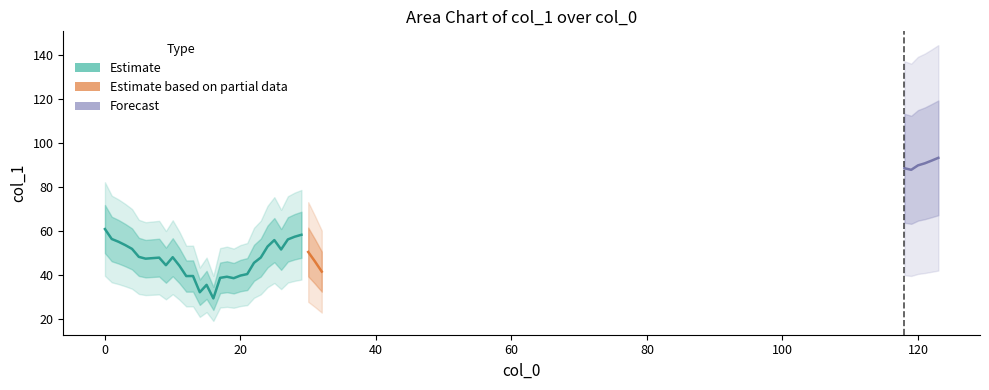

What is the value of the 14th point from the left?

39.5